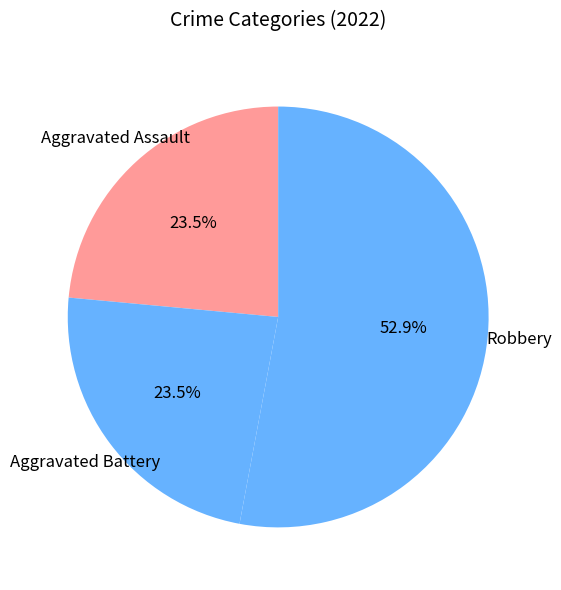

Approximately how many times larger is the value at Robbery compared to Aggravated Assault?

2.3